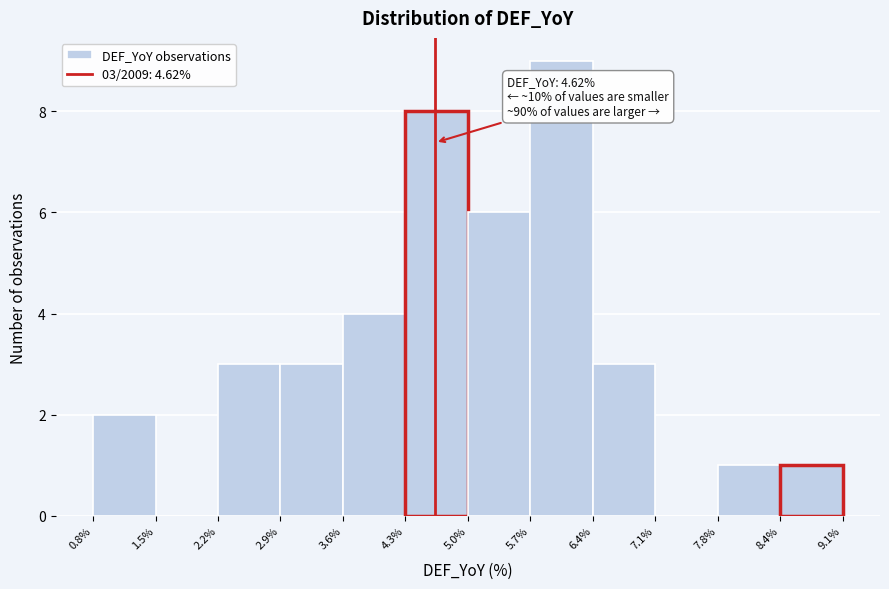

Over which range of the x-axis is the bar tallest?

5.7% to 6.4%